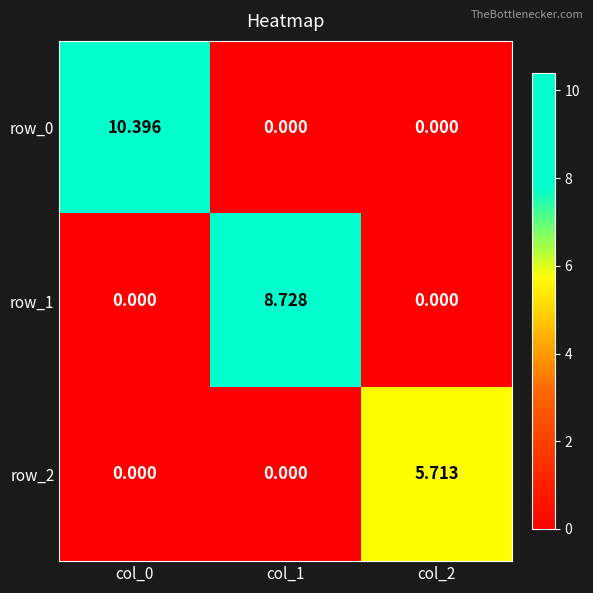

What is the average value of the row_0 series?

3.5